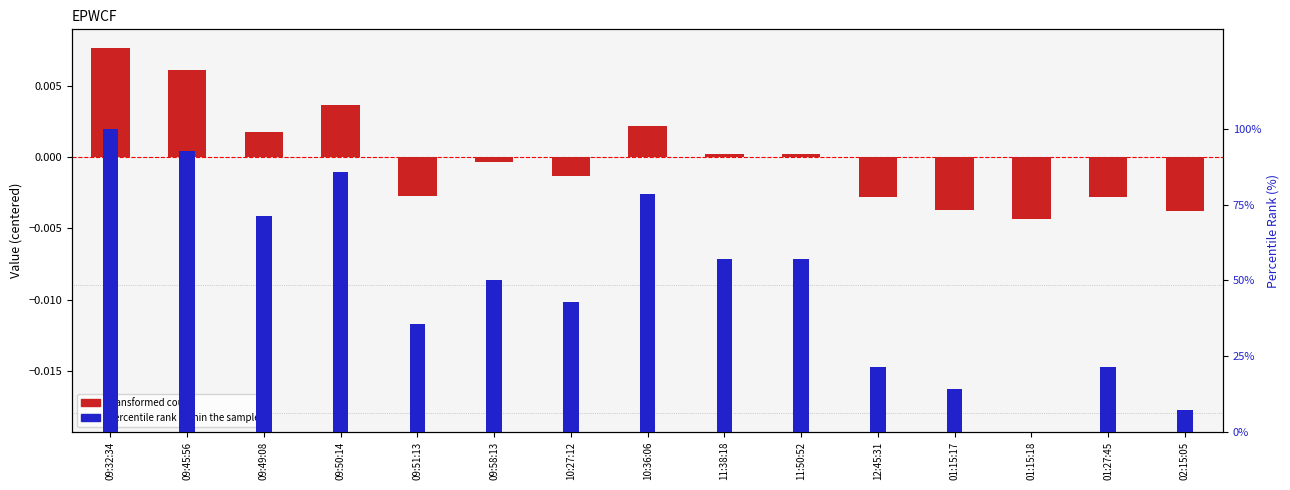

How many bars are there in total?

30